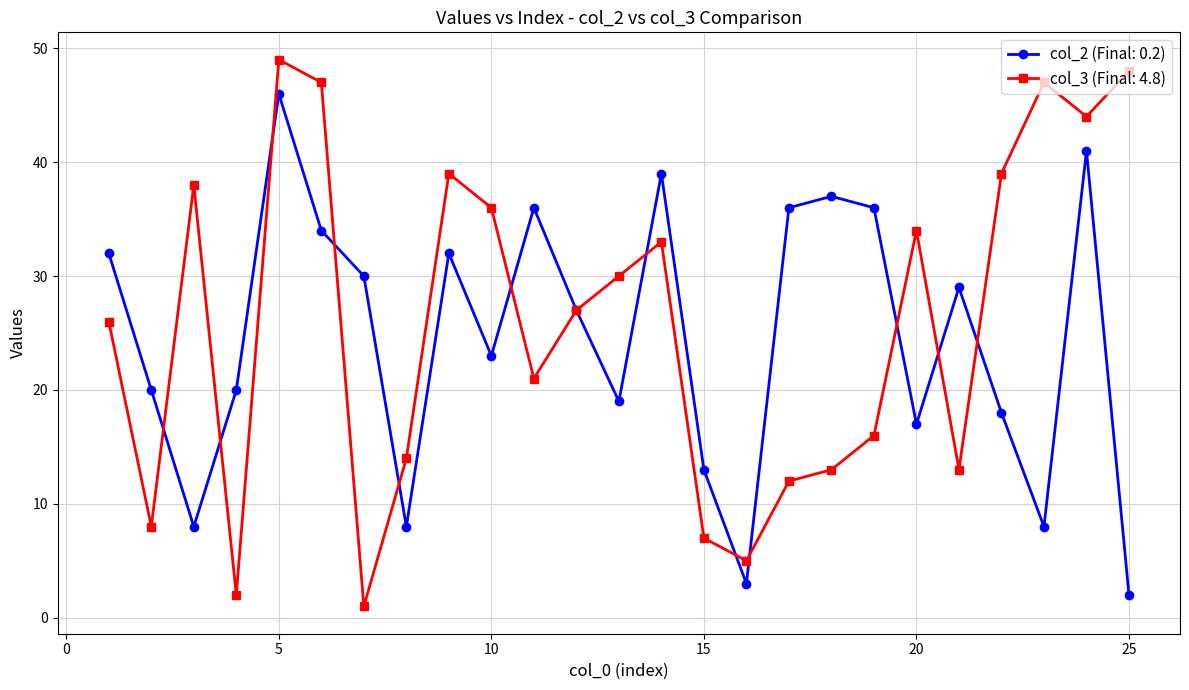

What is the greatest value displayed?

49